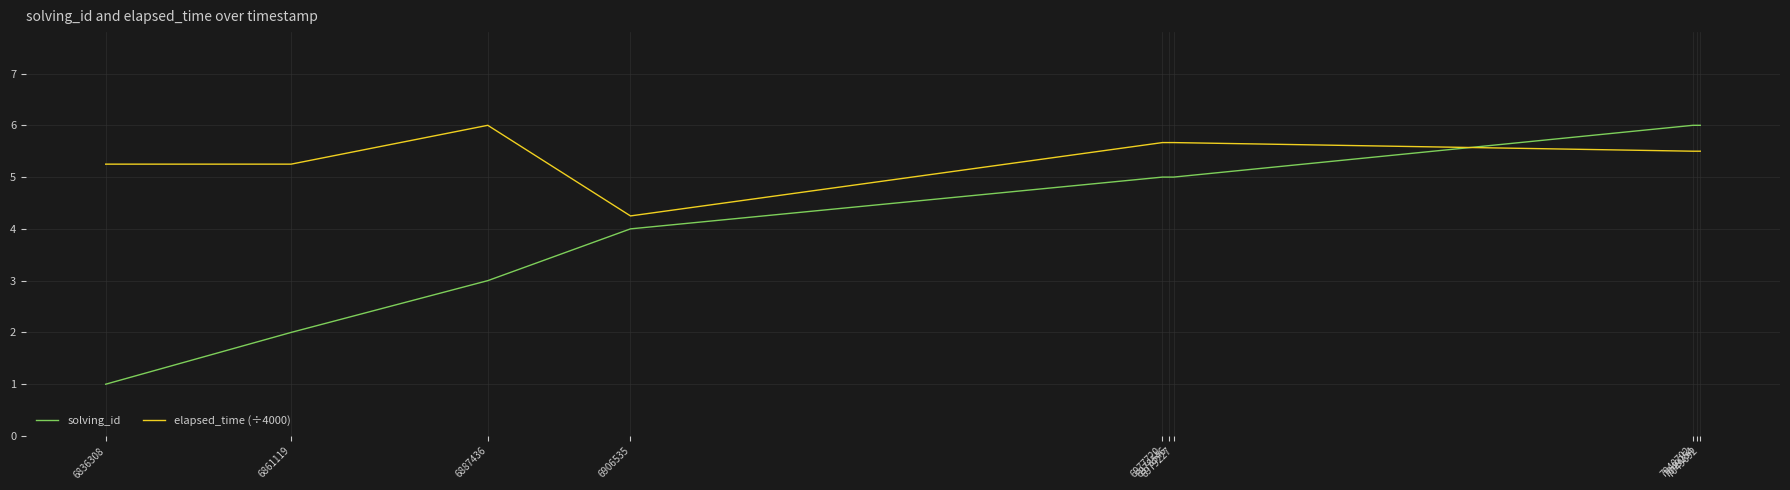

Rank the series at 6836308 from lowest to highest value.

solving_id, elapsed_time (÷4000)